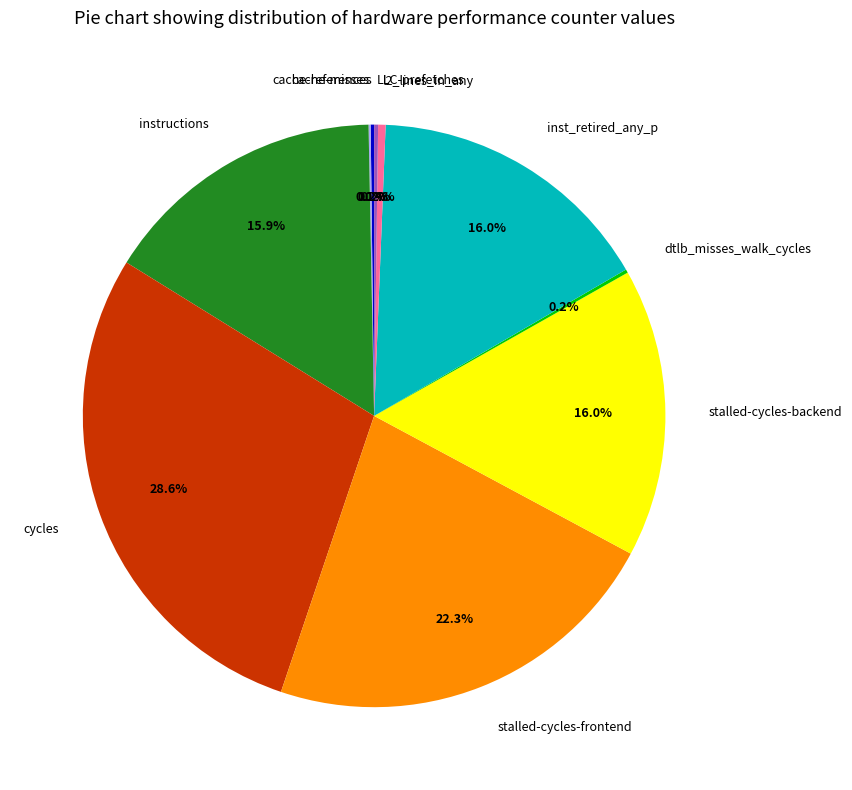

How much of the chart is everything except cycles?

71.4%